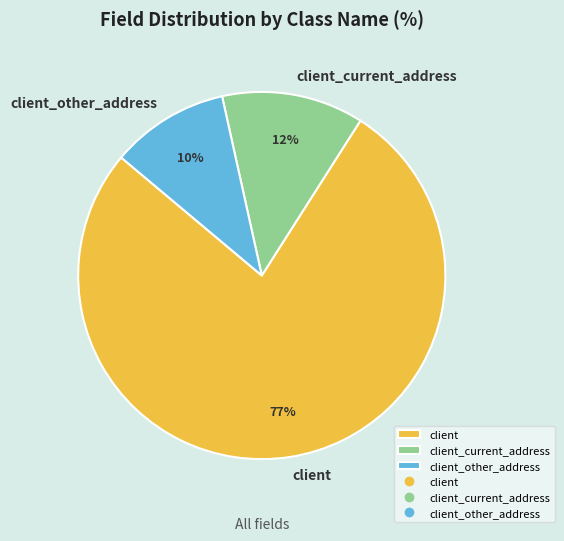

Does any single category account for the majority?

Yes